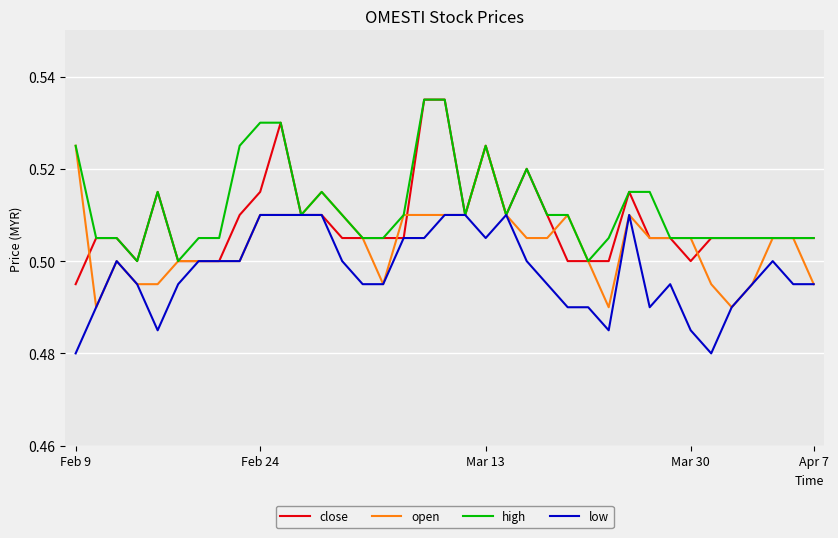

List the series in order of their overall mean, lowest first.

low, open, close, high